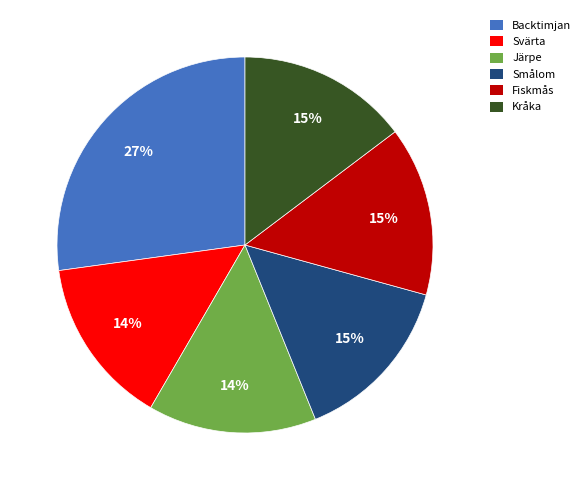

Do Backtimjan and Järpe together represent more than half of the pie?

No